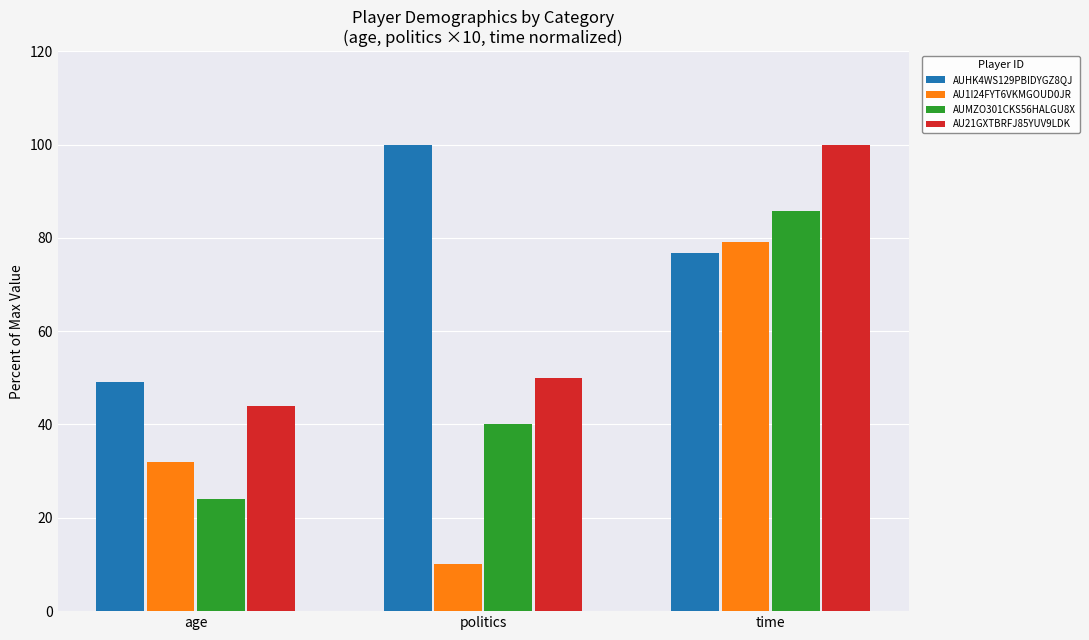

Reading left to right, transcribe all the data shown in this chart.

AUHK4WS129PBIDYGZ8QJ: age=49.0	politics=100.0	time=76.7
AU1I24FYT6VKMGOUD0JR: age=32.0	politics=10.0	time=79.1
AUMZO301CKS56HALGU8X: age=24.0	politics=40.0	time=85.7
AU21GXTBRFJ85YUV9LDK: age=44.0	politics=50.0	time=100.0